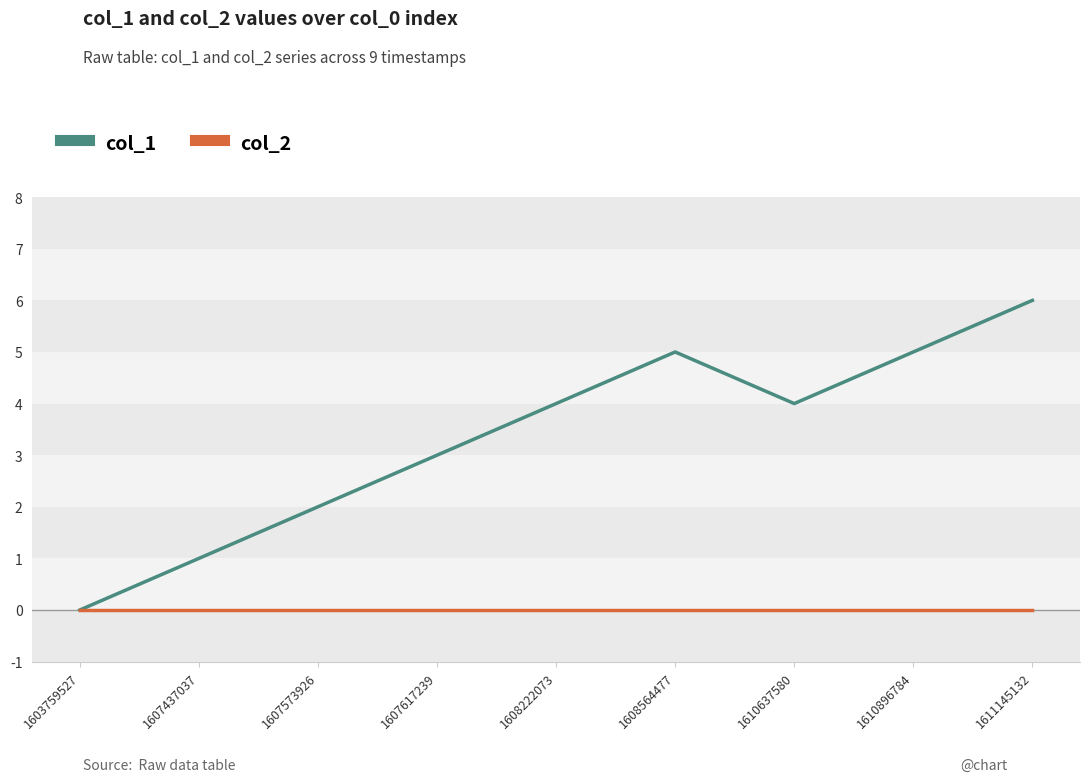

List the series in order of their peak value, lowest first.

col_2, col_1